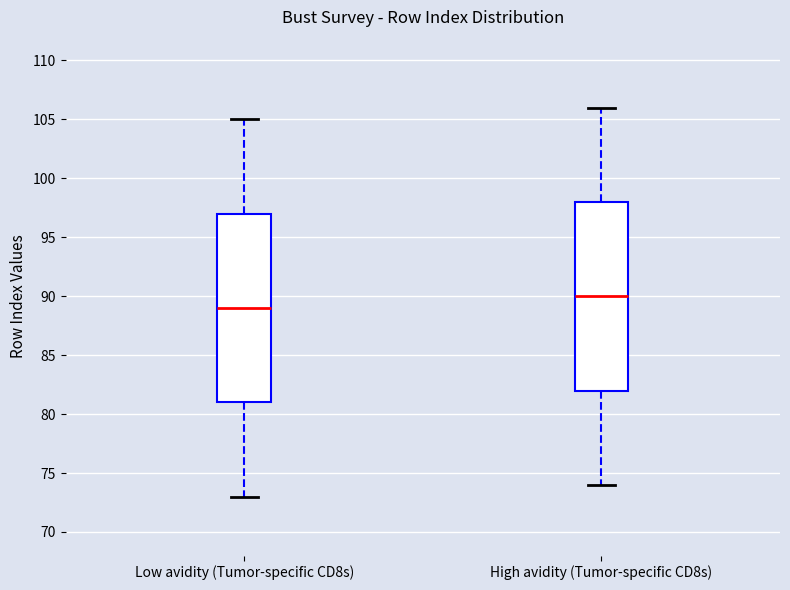

Reading left to right, transcribe this box plot: for each box, give where its median line is, the range the box spans, and where its two whiskers end, as read against the y-axis. The values are not printed on the chart, so give them approximately, as read against the axis.

Low avidity (Tumor-specific CD8s): median 89, box 81 to 97, whiskers 73 to 105
High avidity (Tumor-specific CD8s): median 90, box 82 to 98, whiskers 74 to 106